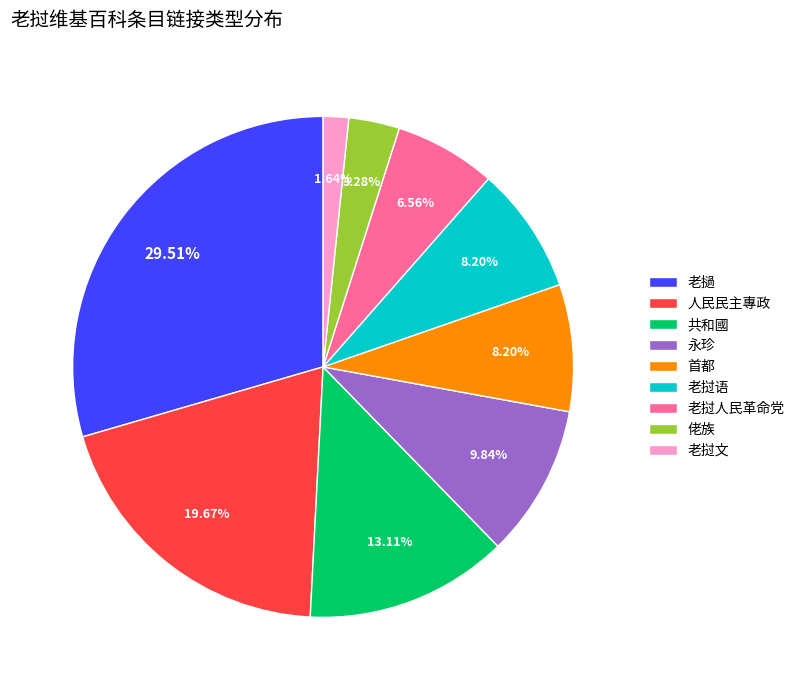

To the nearest percent, what portion does 永珍 represent?

10%